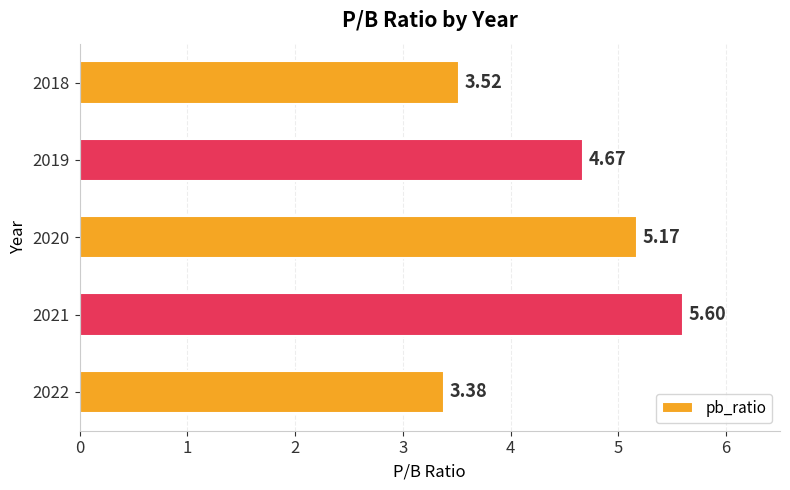

How many distinct data groups are displayed?

1